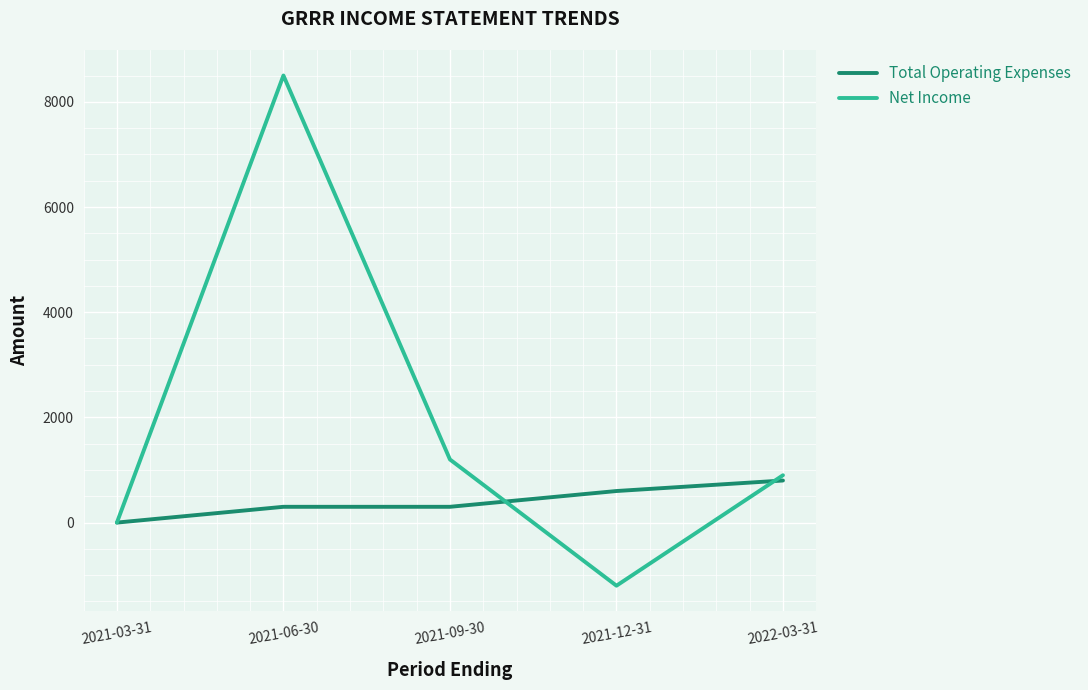

Which category has the lowest value across all series?

2021-12-31